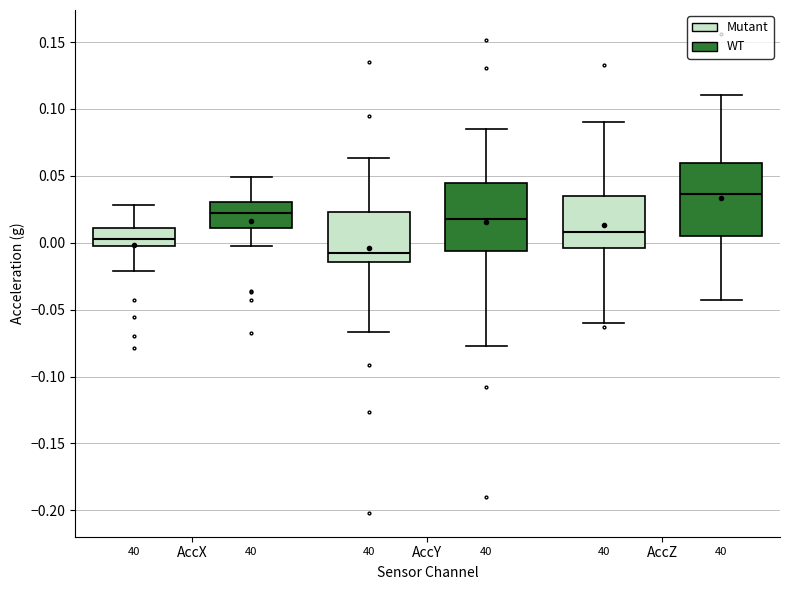

Reading left to right, read every box against the y-axis: the position of its median line, the range the box covers, and the ends of its whiskers. The values are not printed on the chart, so give them approximately, as read against the axis.

AccX (Mutant): median 0.000 (inside the box), box 0.000 to 0.010, whiskers -0.020 to 0.030
AccX (WT): median 0.020, box 0.010 to 0.030, whiskers -0.005 to 0.050
AccY (Mutant): median -0.010, box -0.015 to 0.025, whiskers -0.065 to 0.065
AccY (WT): median 0.020, box -0.005 to 0.045, whiskers -0.080 to 0.085
AccZ (Mutant): median 0.010, box -0.005 to 0.035, whiskers -0.060 to 0.090
AccZ (WT): median 0.035, box 0.005 to 0.060, whiskers -0.045 to 0.110